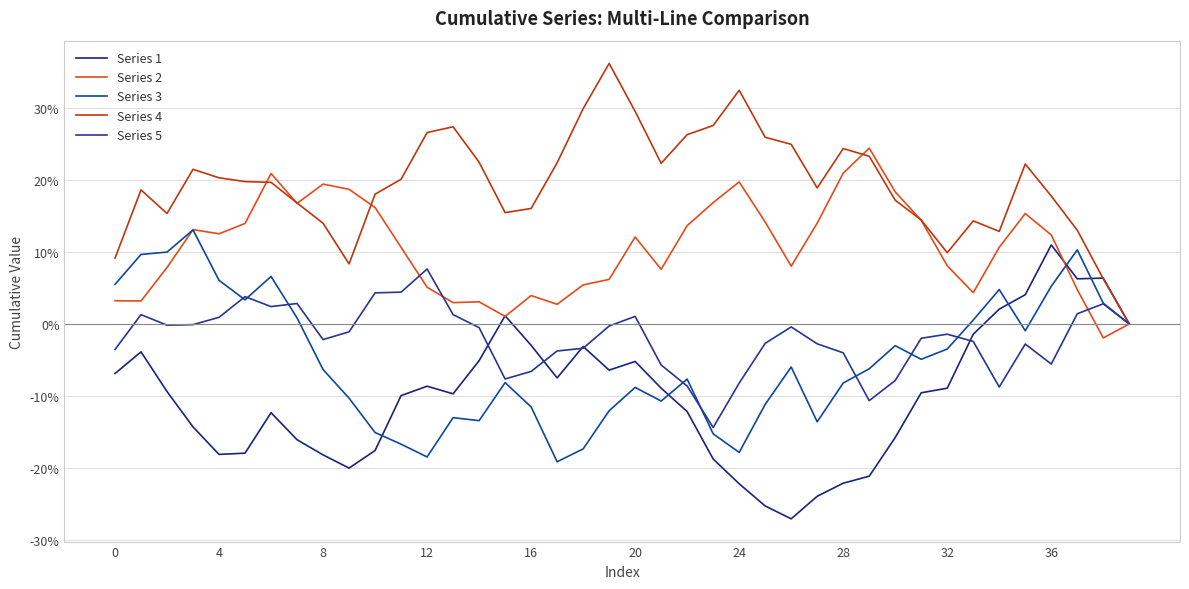

Does the chart have visible grid lines?

Yes